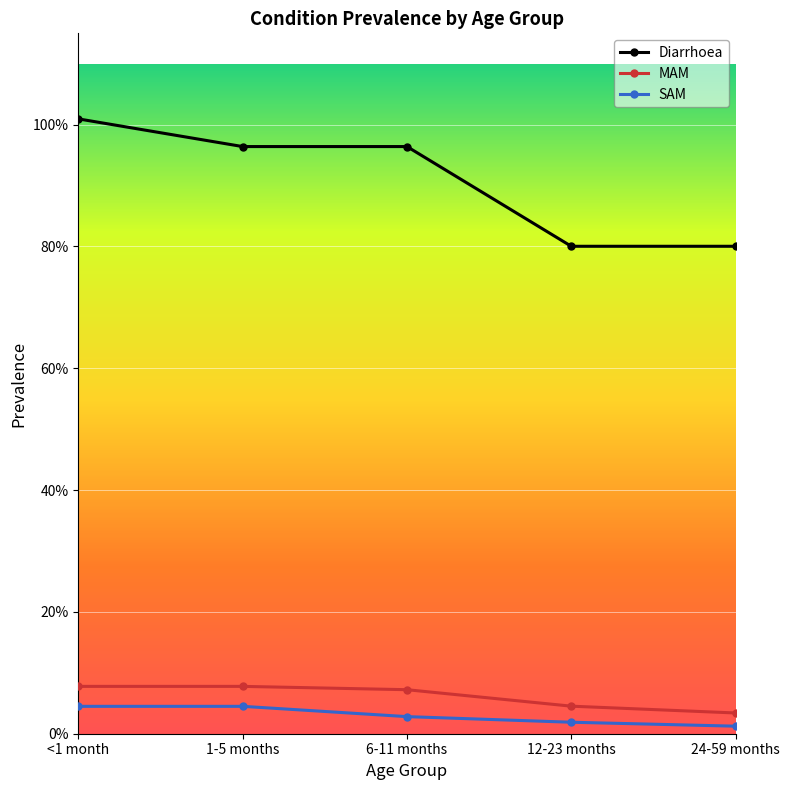

Does the chart display data point markers on the line(s)?

Yes